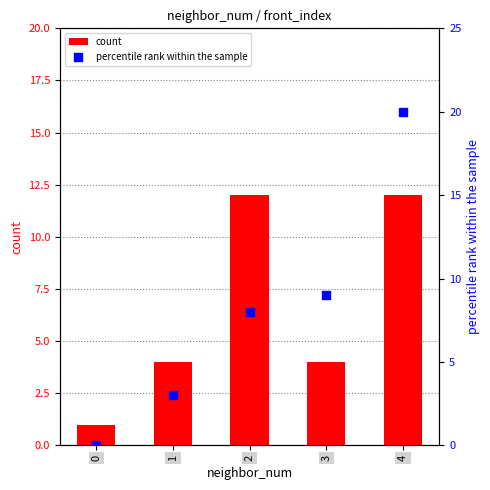

Which series contains the lowest Y value?

percentile rank within the sample